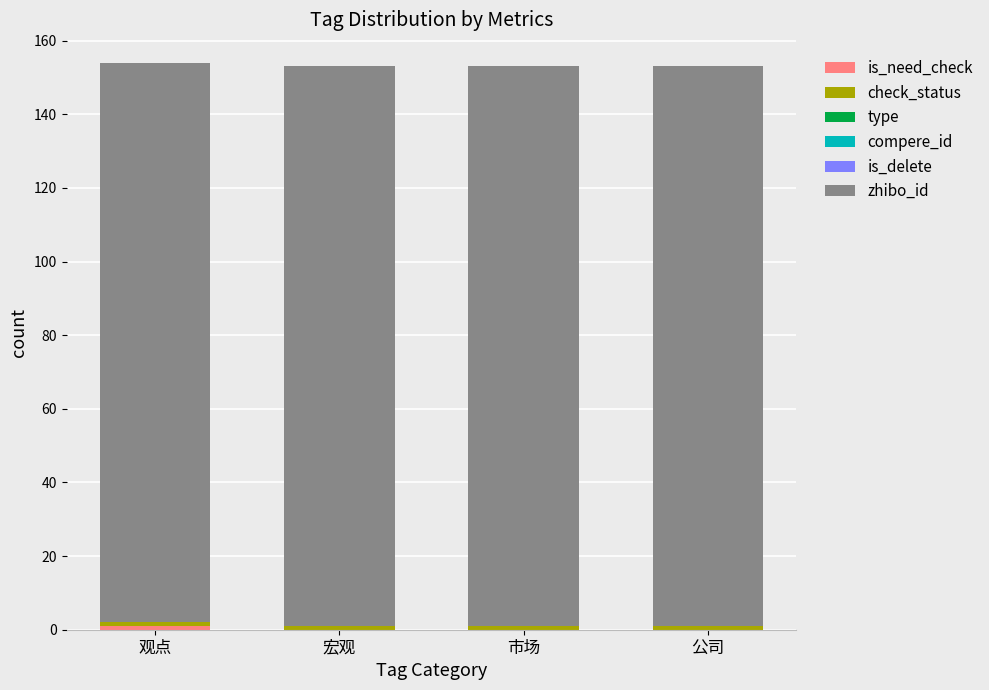

What is the label of the 4th bar from the left?

公司